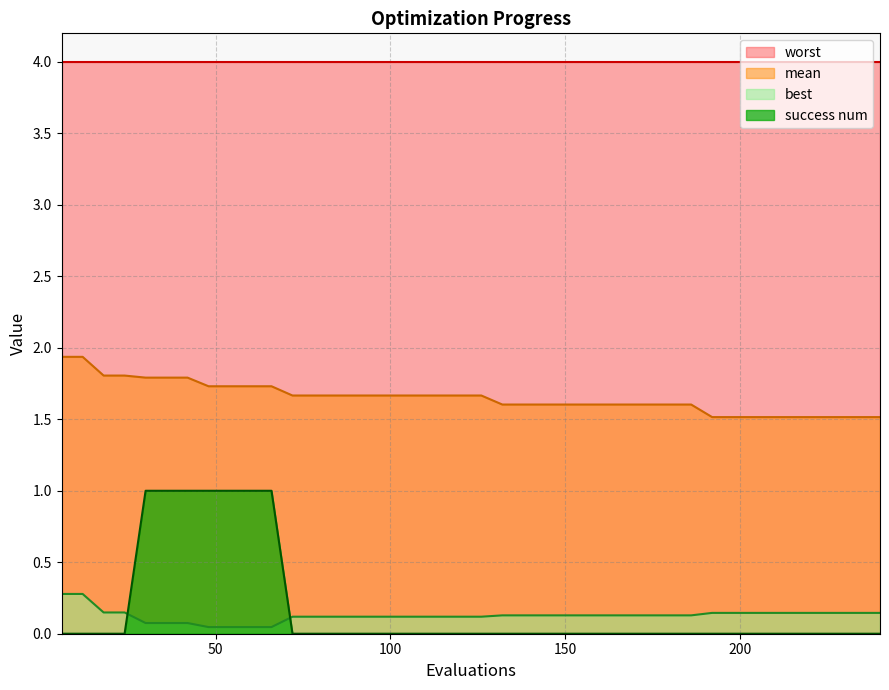

Does the chart have visible grid lines?

Yes